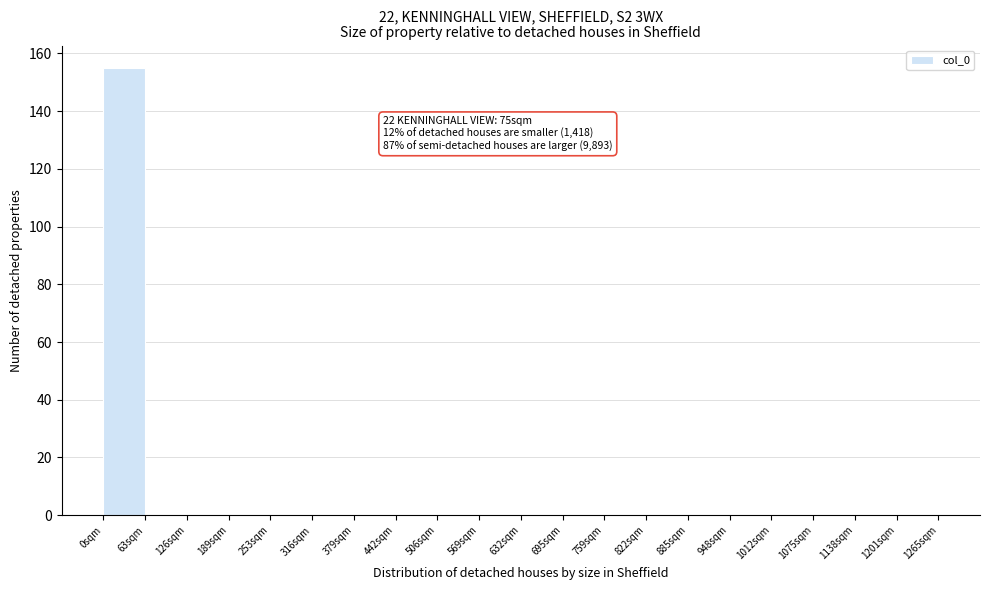

Over which range of the x-axis is the bar tallest?

0 to 60